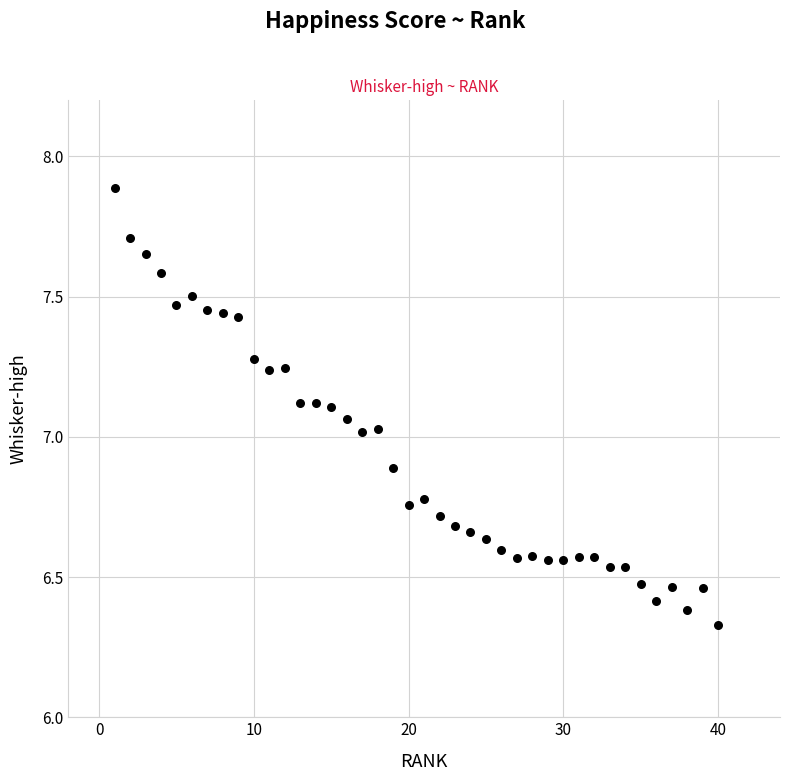

What is the range of Y values (max minus min)?

1.6